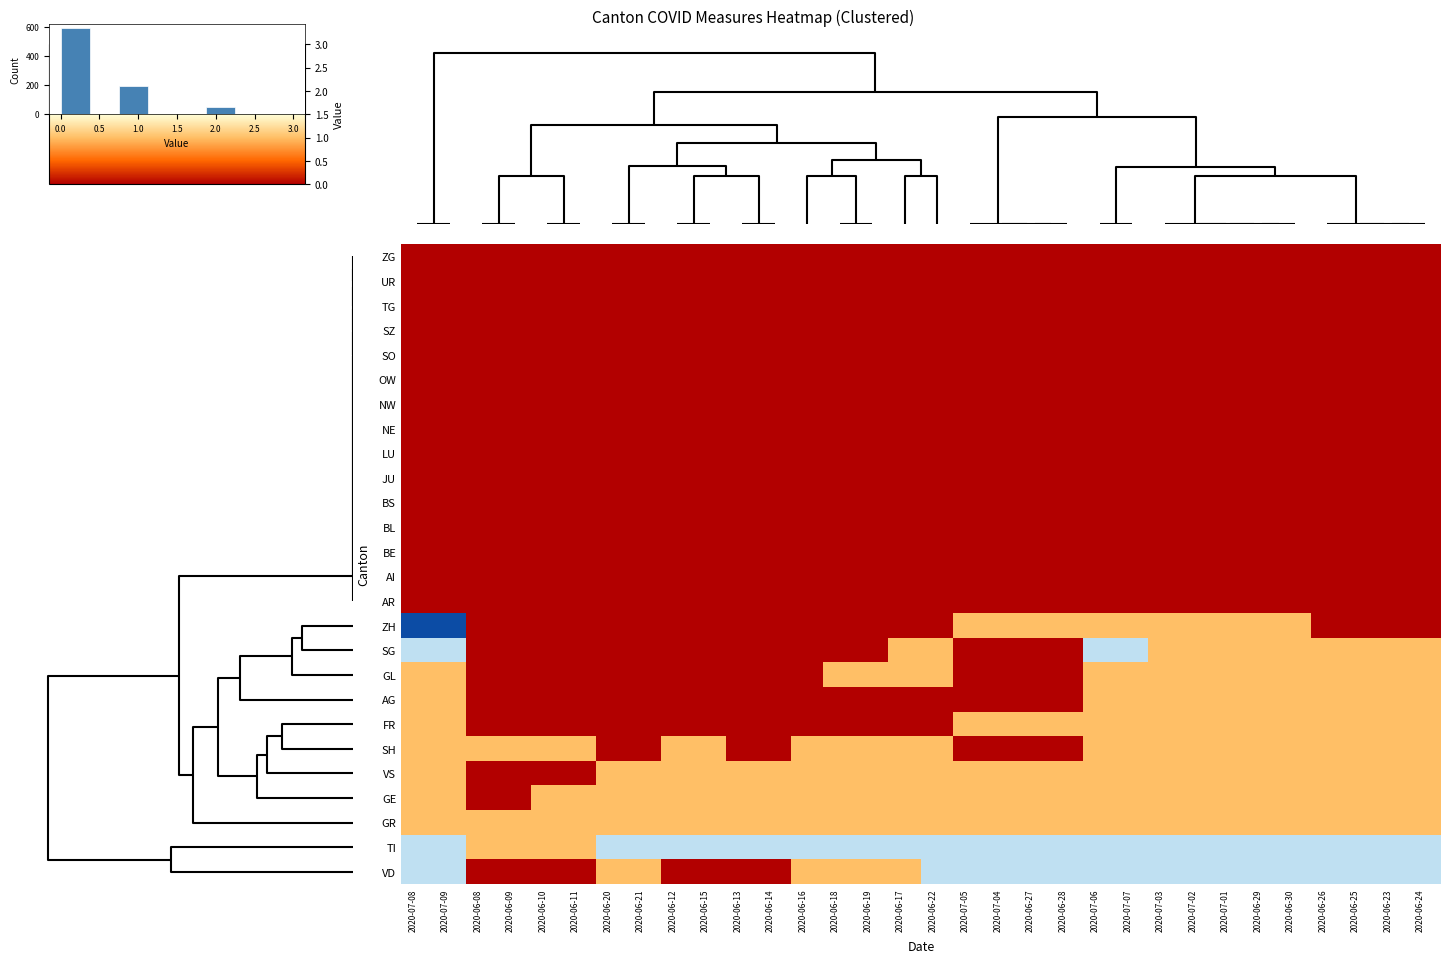

Reading left to right, transcribe all the data shown in this chart.

ZG: 2020-07-08=0	2020-07-09=0	2020-06-08=0	2020-06-09=0	2020-06-10=0	2020-06-11=0	2020-06-20=0	2020-06-21=0	2020-06-12=0	2020-06-15=0	2020-06-13=0	2020-06-14=0	2020-06-16=0	2020-06-18=0	2020-06-19=0	2020-06-17=0	2020-06-22=0	2020-07-05=0	2020-07-04=0	2020-06-27=0	2020-06-28=0	2020-07-06=0	2020-07-07=0	2020-07-03=0	2020-07-02=0	2020-07-01=0	2020-06-29=0	2020-06-30=0	2020-06-26=0	2020-06-25=0	2020-06-23=0	2020-06-24=0
UR: 2020-07-08=0	2020-07-09=0	2020-06-08=0	2020-06-09=0	2020-06-10=0	2020-06-11=0	2020-06-20=0	2020-06-21=0	2020-06-12=0	2020-06-15=0	2020-06-13=0	2020-06-14=0	2020-06-16=0	2020-06-18=0	2020-06-19=0	2020-06-17=0	2020-06-22=0	2020-07-05=0	2020-07-04=0	2020-06-27=0	2020-06-28=0	2020-07-06=0	2020-07-07=0	2020-07-03=0	2020-07-02=0	2020-07-01=0	2020-06-29=0	2020-06-30=0	2020-06-26=0	2020-06-25=0	2020-06-23=0	2020-06-24=0
TG: 2020-07-08=0	2020-07-09=0	2020-06-08=0	2020-06-09=0	2020-06-10=0	2020-06-11=0	2020-06-20=0	2020-06-21=0	2020-06-12=0	2020-06-15=0	2020-06-13=0	2020-06-14=0	2020-06-16=0	2020-06-18=0	2020-06-19=0	2020-06-17=0	2020-06-22=0	2020-07-05=0	2020-07-04=0	2020-06-27=0	2020-06-28=0	2020-07-06=0	2020-07-07=0	2020-07-03=0	2020-07-02=0	2020-07-01=0	2020-06-29=0	2020-06-30=0	2020-06-26=0	2020-06-25=0	2020-06-23=0	2020-06-24=0
SZ: 2020-07-08=0	2020-07-09=0	2020-06-08=0	2020-06-09=0	2020-06-10=0	2020-06-11=0	2020-06-20=0	2020-06-21=0	2020-06-12=0	2020-06-15=0	2020-06-13=0	2020-06-14=0	2020-06-16=0	2020-06-18=0	2020-06-19=0	2020-06-17=0	2020-06-22=0	2020-07-05=0	2020-07-04=0	2020-06-27=0	2020-06-28=0	2020-07-06=0	2020-07-07=0	2020-07-03=0	2020-07-02=0	2020-07-01=0	2020-06-29=0	2020-06-30=0	2020-06-26=0	2020-06-25=0	2020-06-23=0	2020-06-24=0
SO: 2020-07-08=0	2020-07-09=0	2020-06-08=0	2020-06-09=0	2020-06-10=0	2020-06-11=0	2020-06-20=0	2020-06-21=0	2020-06-12=0	2020-06-15=0	2020-06-13=0	2020-06-14=0	2020-06-16=0	2020-06-18=0	2020-06-19=0	2020-06-17=0	2020-06-22=0	2020-07-05=0	2020-07-04=0	2020-06-27=0	2020-06-28=0	2020-07-06=0	2020-07-07=0	2020-07-03=0	2020-07-02=0	2020-07-01=0	2020-06-29=0	2020-06-30=0	2020-06-26=0	2020-06-25=0	2020-06-23=0	2020-06-24=0
OW: 2020-07-08=0	2020-07-09=0	2020-06-08=0	2020-06-09=0	2020-06-10=0	2020-06-11=0	2020-06-20=0	2020-06-21=0	2020-06-12=0	2020-06-15=0	2020-06-13=0	2020-06-14=0	2020-06-16=0	2020-06-18=0	2020-06-19=0	2020-06-17=0	2020-06-22=0	2020-07-05=0	2020-07-04=0	2020-06-27=0	2020-06-28=0	2020-07-06=0	2020-07-07=0	2020-07-03=0	2020-07-02=0	2020-07-01=0	2020-06-29=0	2020-06-30=0	2020-06-26=0	2020-06-25=0	2020-06-23=0	2020-06-24=0
NW: 2020-07-08=0	2020-07-09=0	2020-06-08=0	2020-06-09=0	2020-06-10=0	2020-06-11=0	2020-06-20=0	2020-06-21=0	2020-06-12=0	2020-06-15=0	2020-06-13=0	2020-06-14=0	2020-06-16=0	2020-06-18=0	2020-06-19=0	2020-06-17=0	2020-06-22=0	2020-07-05=0	2020-07-04=0	2020-06-27=0	2020-06-28=0	2020-07-06=0	2020-07-07=0	2020-07-03=0	2020-07-02=0	2020-07-01=0	2020-06-29=0	2020-06-30=0	2020-06-26=0	2020-06-25=0	2020-06-23=0	2020-06-24=0
NE: 2020-07-08=0	2020-07-09=0	2020-06-08=0	2020-06-09=0	2020-06-10=0	2020-06-11=0	2020-06-20=0	2020-06-21=0	2020-06-12=0	2020-06-15=0	2020-06-13=0	2020-06-14=0	2020-06-16=0	2020-06-18=0	2020-06-19=0	2020-06-17=0	2020-06-22=0	2020-07-05=0	2020-07-04=0	2020-06-27=0	2020-06-28=0	2020-07-06=0	2020-07-07=0	2020-07-03=0	2020-07-02=0	2020-07-01=0	2020-06-29=0	2020-06-30=0	2020-06-26=0	2020-06-25=0	2020-06-23=0	2020-06-24=0
LU: 2020-07-08=0	2020-07-09=0	2020-06-08=0	2020-06-09=0	2020-06-10=0	2020-06-11=0	2020-06-20=0	2020-06-21=0	2020-06-12=0	2020-06-15=0	2020-06-13=0	2020-06-14=0	2020-06-16=0	2020-06-18=0	2020-06-19=0	2020-06-17=0	2020-06-22=0	2020-07-05=0	2020-07-04=0	2020-06-27=0	2020-06-28=0	2020-07-06=0	2020-07-07=0	2020-07-03=0	2020-07-02=0	2020-07-01=0	2020-06-29=0	2020-06-30=0	2020-06-26=0	2020-06-25=0	2020-06-23=0	2020-06-24=0
JU: 2020-07-08=0	2020-07-09=0	2020-06-08=0	2020-06-09=0	2020-06-10=0	2020-06-11=0	2020-06-20=0	2020-06-21=0	2020-06-12=0	2020-06-15=0	2020-06-13=0	2020-06-14=0	2020-06-16=0	2020-06-18=0	2020-06-19=0	2020-06-17=0	2020-06-22=0	2020-07-05=0	2020-07-04=0	2020-06-27=0	2020-06-28=0	2020-07-06=0	2020-07-07=0	2020-07-03=0	2020-07-02=0	2020-07-01=0	2020-06-29=0	2020-06-30=0	2020-06-26=0	2020-06-25=0	2020-06-23=0	2020-06-24=0
BS: 2020-07-08=0	2020-07-09=0	2020-06-08=0	2020-06-09=0	2020-06-10=0	2020-06-11=0	2020-06-20=0	2020-06-21=0	2020-06-12=0	2020-06-15=0	2020-06-13=0	2020-06-14=0	2020-06-16=0	2020-06-18=0	2020-06-19=0	2020-06-17=0	2020-06-22=0	2020-07-05=0	2020-07-04=0	2020-06-27=0	2020-06-28=0	2020-07-06=0	2020-07-07=0	2020-07-03=0	2020-07-02=0	2020-07-01=0	2020-06-29=0	2020-06-30=0	2020-06-26=0	2020-06-25=0	2020-06-23=0	2020-06-24=0
BL: 2020-07-08=0	2020-07-09=0	2020-06-08=0	2020-06-09=0	2020-06-10=0	2020-06-11=0	2020-06-20=0	2020-06-21=0	2020-06-12=0	2020-06-15=0	2020-06-13=0	2020-06-14=0	2020-06-16=0	2020-06-18=0	2020-06-19=0	2020-06-17=0	2020-06-22=0	2020-07-05=0	2020-07-04=0	2020-06-27=0	2020-06-28=0	2020-07-06=0	2020-07-07=0	2020-07-03=0	2020-07-02=0	2020-07-01=0	2020-06-29=0	2020-06-30=0	2020-06-26=0	2020-06-25=0	2020-06-23=0	2020-06-24=0
BE: 2020-07-08=0	2020-07-09=0	2020-06-08=0	2020-06-09=0	2020-06-10=0	2020-06-11=0	2020-06-20=0	2020-06-21=0	2020-06-12=0	2020-06-15=0	2020-06-13=0	2020-06-14=0	2020-06-16=0	2020-06-18=0	2020-06-19=0	2020-06-17=0	2020-06-22=0	2020-07-05=0	2020-07-04=0	2020-06-27=0	2020-06-28=0	2020-07-06=0	2020-07-07=0	2020-07-03=0	2020-07-02=0	2020-07-01=0	2020-06-29=0	2020-06-30=0	2020-06-26=0	2020-06-25=0	2020-06-23=0	2020-06-24=0
AI: 2020-07-08=0	2020-07-09=0	2020-06-08=0	2020-06-09=0	2020-06-10=0	2020-06-11=0	2020-06-20=0	2020-06-21=0	2020-06-12=0	2020-06-15=0	2020-06-13=0	2020-06-14=0	2020-06-16=0	2020-06-18=0	2020-06-19=0	2020-06-17=0	2020-06-22=0	2020-07-05=0	2020-07-04=0	2020-06-27=0	2020-06-28=0	2020-07-06=0	2020-07-07=0	2020-07-03=0	2020-07-02=0	2020-07-01=0	2020-06-29=0	2020-06-30=0	2020-06-26=0	2020-06-25=0	2020-06-23=0	2020-06-24=0
AR: 2020-07-08=0	2020-07-09=0	2020-06-08=0	2020-06-09=0	2020-06-10=0	2020-06-11=0	2020-06-20=0	2020-06-21=0	2020-06-12=0	2020-06-15=0	2020-06-13=0	2020-06-14=0	2020-06-16=0	2020-06-18=0	2020-06-19=0	2020-06-17=0	2020-06-22=0	2020-07-05=0	2020-07-04=0	2020-06-27=0	2020-06-28=0	2020-07-06=0	2020-07-07=0	2020-07-03=0	2020-07-02=0	2020-07-01=0	2020-06-29=0	2020-06-30=0	2020-06-26=0	2020-06-25=0	2020-06-23=0	2020-06-24=0
ZH: 2020-07-08=3	2020-07-09=3	2020-06-08=0	2020-06-09=0	2020-06-10=0	2020-06-11=0	2020-06-20=0	2020-06-21=0	2020-06-12=0	2020-06-15=0	2020-06-13=0	2020-06-14=0	2020-06-16=0	2020-06-18=0	2020-06-19=0	2020-06-17=0	2020-06-22=0	2020-07-05=1	2020-07-04=1	2020-06-27=1	2020-06-28=1	2020-07-06=1	2020-07-07=1	2020-07-03=1	2020-07-02=1	2020-07-01=1	2020-06-29=1	2020-06-30=1	2020-06-26=0	2020-06-25=0	2020-06-23=0	2020-06-24=0
SG: 2020-07-08=2	2020-07-09=2	2020-06-08=0	2020-06-09=0	2020-06-10=0	2020-06-11=0	2020-06-20=0	2020-06-21=0	2020-06-12=0	2020-06-15=0	2020-06-13=0	2020-06-14=0	2020-06-16=0	2020-06-18=0	2020-06-19=0	2020-06-17=1	2020-06-22=1	2020-07-05=0	2020-07-04=0	2020-06-27=0	2020-06-28=0	2020-07-06=2	2020-07-07=2	2020-07-03=1	2020-07-02=1	2020-07-01=1	2020-06-29=1	2020-06-30=1	2020-06-26=1	2020-06-25=1	2020-06-23=1	2020-06-24=1
GL: 2020-07-08=1	2020-07-09=1	2020-06-08=0	2020-06-09=0	2020-06-10=0	2020-06-11=0	2020-06-20=0	2020-06-21=0	2020-06-12=0	2020-06-15=0	2020-06-13=0	2020-06-14=0	2020-06-16=0	2020-06-18=1	2020-06-19=1	2020-06-17=1	2020-06-22=1	2020-07-05=0	2020-07-04=0	2020-06-27=0	2020-06-28=0	2020-07-06=1	2020-07-07=1	2020-07-03=1	2020-07-02=1	2020-07-01=1	2020-06-29=1	2020-06-30=1	2020-06-26=1	2020-06-25=1	2020-06-23=1	2020-06-24=1
AG: 2020-07-08=1	2020-07-09=1	2020-06-08=0	2020-06-09=0	2020-06-10=0	2020-06-11=0	2020-06-20=0	2020-06-21=0	2020-06-12=0	2020-06-15=0	2020-06-13=0	2020-06-14=0	2020-06-16=0	2020-06-18=0	2020-06-19=0	2020-06-17=0	2020-06-22=0	2020-07-05=0	2020-07-04=0	2020-06-27=0	2020-06-28=0	2020-07-06=1	2020-07-07=1	2020-07-03=1	2020-07-02=1	2020-07-01=1	2020-06-29=1	2020-06-30=1	2020-06-26=1	2020-06-25=1	2020-06-23=1	2020-06-24=1
FR: 2020-07-08=1	2020-07-09=1	2020-06-08=0	2020-06-09=0	2020-06-10=0	2020-06-11=0	2020-06-20=0	2020-06-21=0	2020-06-12=0	2020-06-15=0	2020-06-13=0	2020-06-14=0	2020-06-16=0	2020-06-18=0	2020-06-19=0	2020-06-17=0	2020-06-22=0	2020-07-05=1	2020-07-04=1	2020-06-27=1	2020-06-28=1	2020-07-06=1	2020-07-07=1	2020-07-03=1	2020-07-02=1	2020-07-01=1	2020-06-29=1	2020-06-30=1	2020-06-26=1	2020-06-25=1	2020-06-23=1	2020-06-24=1
SH: 2020-07-08=1	2020-07-09=1	2020-06-08=1	2020-06-09=1	2020-06-10=1	2020-06-11=1	2020-06-20=0	2020-06-21=0	2020-06-12=1	2020-06-15=1	2020-06-13=0	2020-06-14=0	2020-06-16=1	2020-06-18=1	2020-06-19=1	2020-06-17=1	2020-06-22=1	2020-07-05=0	2020-07-04=0	2020-06-27=0	2020-06-28=0	2020-07-06=1	2020-07-07=1	2020-07-03=1	2020-07-02=1	2020-07-01=1	2020-06-29=1	2020-06-30=1	2020-06-26=1	2020-06-25=1	2020-06-23=1	2020-06-24=1
VS: 2020-07-08=1	2020-07-09=1	2020-06-08=0	2020-06-09=0	2020-06-10=0	2020-06-11=0	2020-06-20=1	2020-06-21=1	2020-06-12=1	2020-06-15=1	2020-06-13=1	2020-06-14=1	2020-06-16=1	2020-06-18=1	2020-06-19=1	2020-06-17=1	2020-06-22=1	2020-07-05=1	2020-07-04=1	2020-06-27=1	2020-06-28=1	2020-07-06=1	2020-07-07=1	2020-07-03=1	2020-07-02=1	2020-07-01=1	2020-06-29=1	2020-06-30=1	2020-06-26=1	2020-06-25=1	2020-06-23=1	2020-06-24=1
GE: 2020-07-08=1	2020-07-09=1	2020-06-08=0	2020-06-09=0	2020-06-10=1	2020-06-11=1	2020-06-20=1	2020-06-21=1	2020-06-12=1	2020-06-15=1	2020-06-13=1	2020-06-14=1	2020-06-16=1	2020-06-18=1	2020-06-19=1	2020-06-17=1	2020-06-22=1	2020-07-05=1	2020-07-04=1	2020-06-27=1	2020-06-28=1	2020-07-06=1	2020-07-07=1	2020-07-03=1	2020-07-02=1	2020-07-01=1	2020-06-29=1	2020-06-30=1	2020-06-26=1	2020-06-25=1	2020-06-23=1	2020-06-24=1
GR: 2020-07-08=1	2020-07-09=1	2020-06-08=1	2020-06-09=1	2020-06-10=1	2020-06-11=1	2020-06-20=1	2020-06-21=1	2020-06-12=1	2020-06-15=1	2020-06-13=1	2020-06-14=1	2020-06-16=1	2020-06-18=1	2020-06-19=1	2020-06-17=1	2020-06-22=1	2020-07-05=1	2020-07-04=1	2020-06-27=1	2020-06-28=1	2020-07-06=1	2020-07-07=1	2020-07-03=1	2020-07-02=1	2020-07-01=1	2020-06-29=1	2020-06-30=1	2020-06-26=1	2020-06-25=1	2020-06-23=1	2020-06-24=1
TI: 2020-07-08=2	2020-07-09=2	2020-06-08=1	2020-06-09=1	2020-06-10=1	2020-06-11=1	2020-06-20=2	2020-06-21=2	2020-06-12=2	2020-06-15=2	2020-06-13=2	2020-06-14=2	2020-06-16=2	2020-06-18=2	2020-06-19=2	2020-06-17=2	2020-06-22=2	2020-07-05=2	2020-07-04=2	2020-06-27=2	2020-06-28=2	2020-07-06=2	2020-07-07=2	2020-07-03=2	2020-07-02=2	2020-07-01=2	2020-06-29=2	2020-06-30=2	2020-06-26=2	2020-06-25=2	2020-06-23=2	2020-06-24=2
VD: 2020-07-08=2	2020-07-09=2	2020-06-08=0	2020-06-09=0	2020-06-10=0	2020-06-11=0	2020-06-20=1	2020-06-21=1	2020-06-12=0	2020-06-15=0	2020-06-13=0	2020-06-14=0	2020-06-16=1	2020-06-18=1	2020-06-19=1	2020-06-17=1	2020-06-22=2	2020-07-05=2	2020-07-04=2	2020-06-27=2	2020-06-28=2	2020-07-06=2	2020-07-07=2	2020-07-03=2	2020-07-02=2	2020-07-01=2	2020-06-29=2	2020-06-30=2	2020-06-26=2	2020-06-25=2	2020-06-23=2	2020-06-24=2